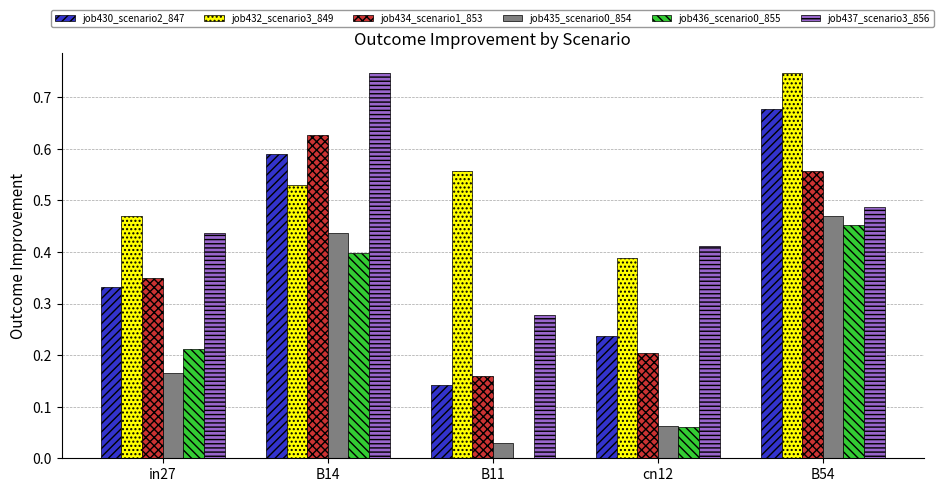

What is the total value across all series at cn12?

1.4